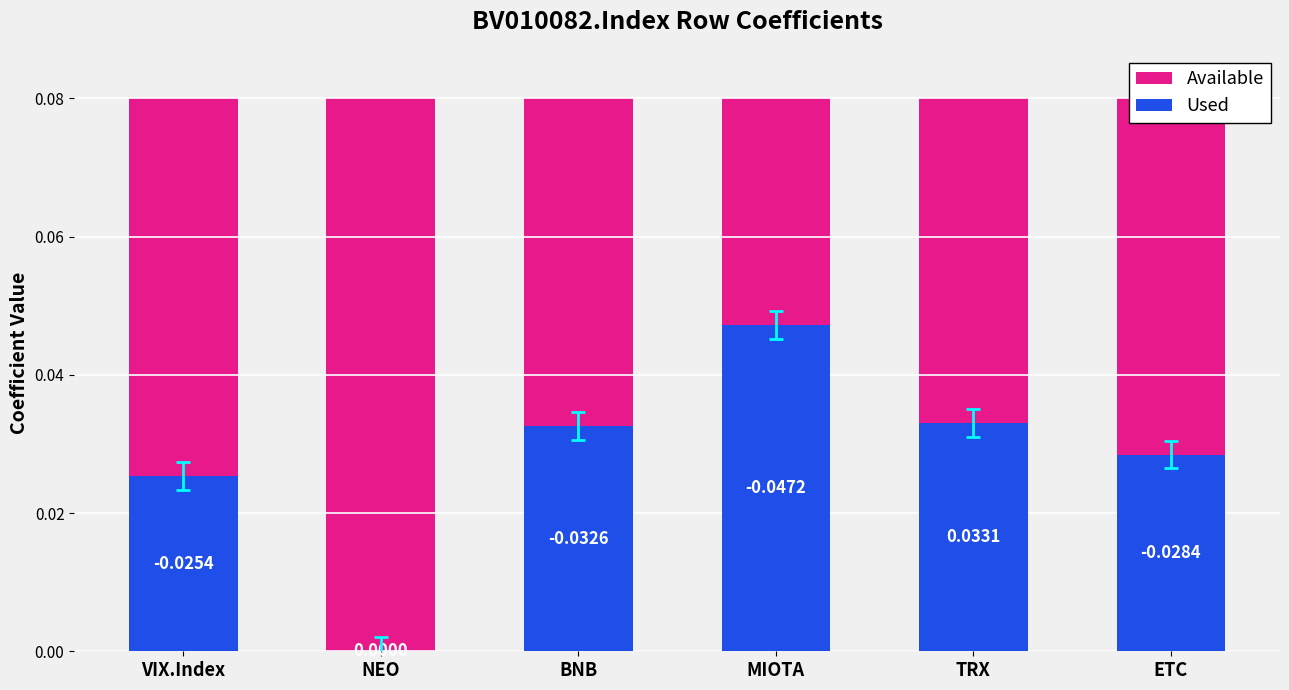

Which series has the largest total across all categories?

Available